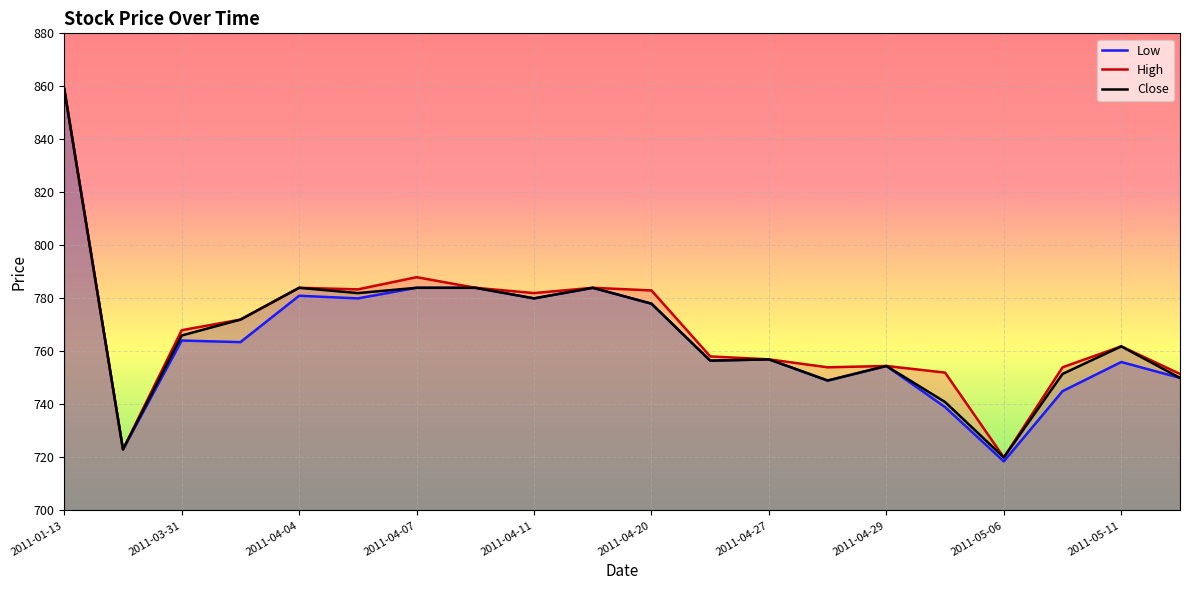

Reading right to left, list all the values displayed in this chart.

Low: 750.0	756.0	745.0	718.5	739.0	754.5	749.0	757.0	756.5	778.0	784.0	780.0	784.0	784.0	780.0	781.0	763.5	764.1	723.0	859.0
High: 751.5	761.9	754.0	720.0	752.0	754.5	754.0	757.0	758.1	783.0	784.0	782.0	784.0	788.0	783.4	784.0	772.0	768.0	723.0	859.0
Close: 750.0	761.9	751.5	720.0	740.9	754.5	749.0	757.0	756.5	778.0	784.0	780.0	784.0	784.0	782.0	784.0	772.0	766.0	723.0	859.0